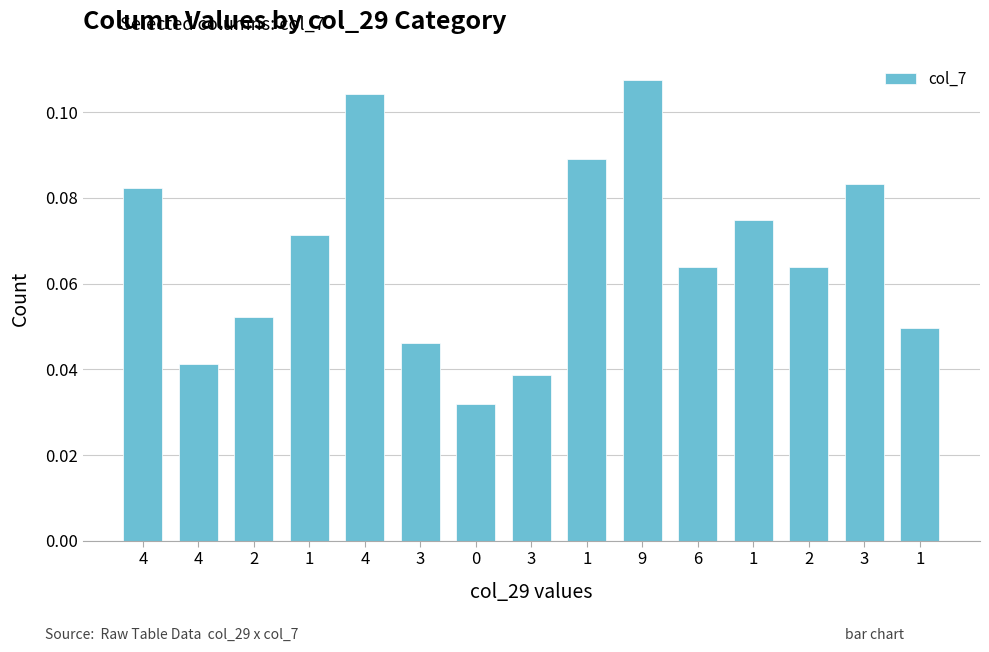

How many bars are there in total?

15